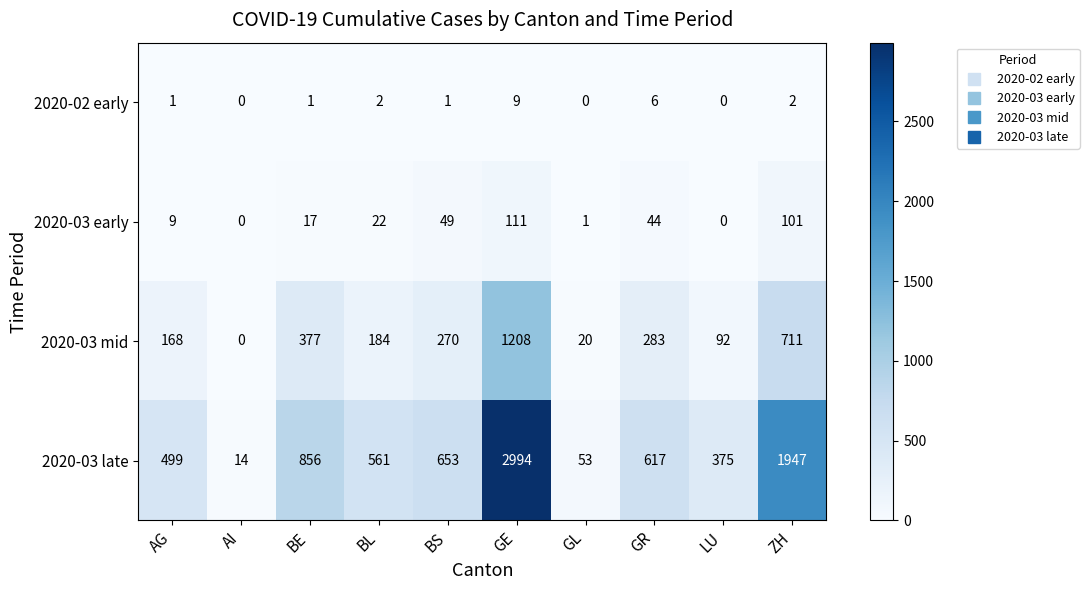

What is the sum of all 2020-02 early values?

22